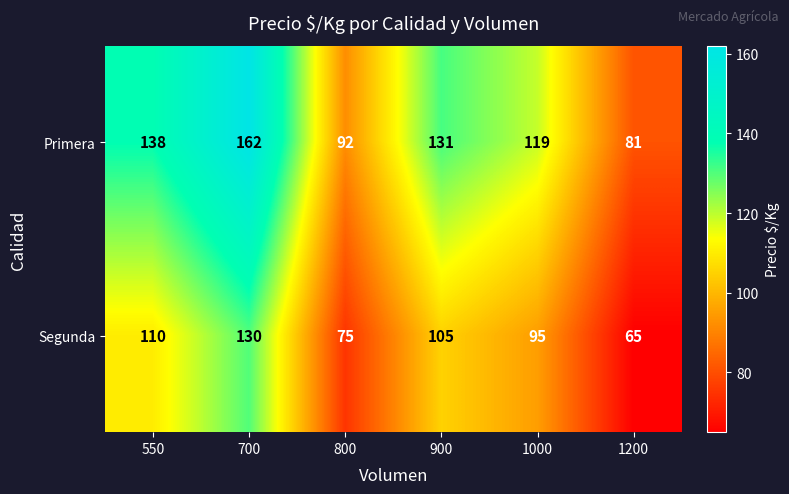

Rank the categories by Segunda value from lowest to highest.

1200, 800, 1000, 900, 550, 700